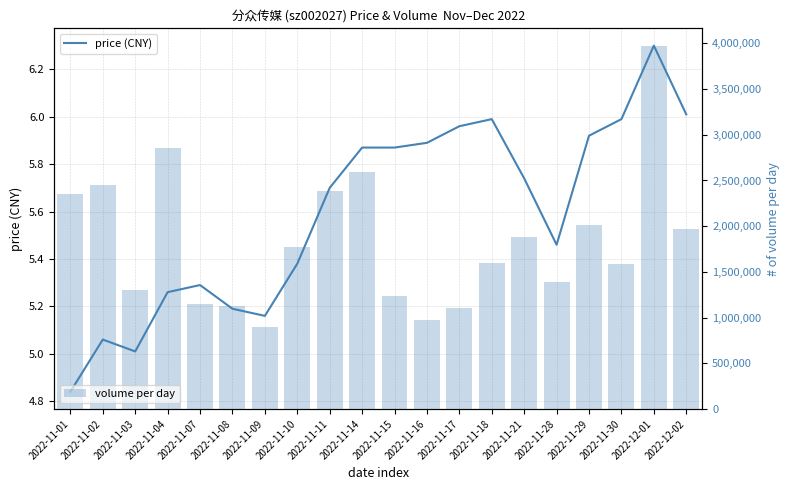

How many values in the price (CNY) series are below 5?

1